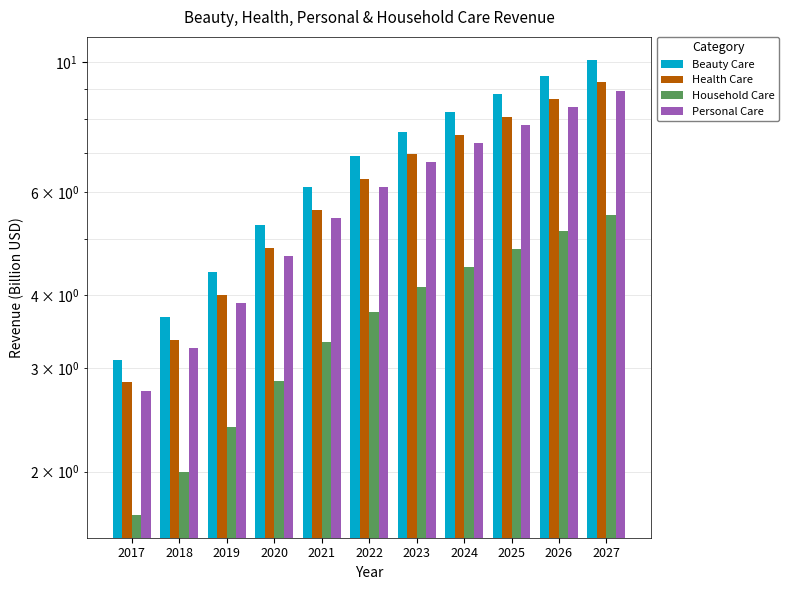

Reading left to right, what are all the values shown in this chart?

Beauty Care: 3.1	3.7	4.4	5.3	6.1	6.9	7.6	8.2	8.8	9.5	10.1
Health Care: 2.8	3.4	4.0	4.8	5.6	6.3	7.0	7.5	8.1	8.7	9.2
Household Care: 1.7	2.0	2.4	2.9	3.3	3.8	4.1	4.5	4.8	5.1	5.5
Personal Care: 2.8	3.3	3.9	4.7	5.4	6.1	6.7	7.3	7.8	8.4	9.0